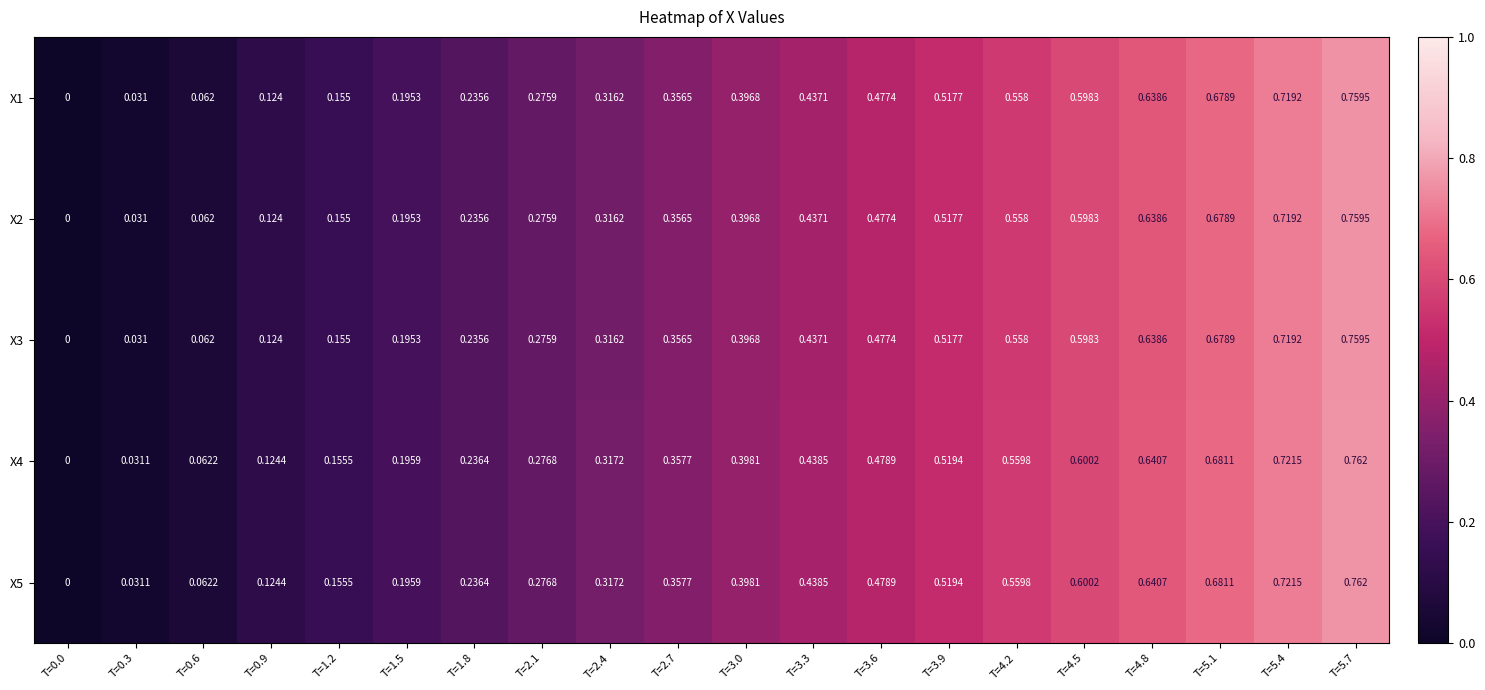

Is the value of X1 at T=1.2 greater than the value of X2 at T=1.8?

No